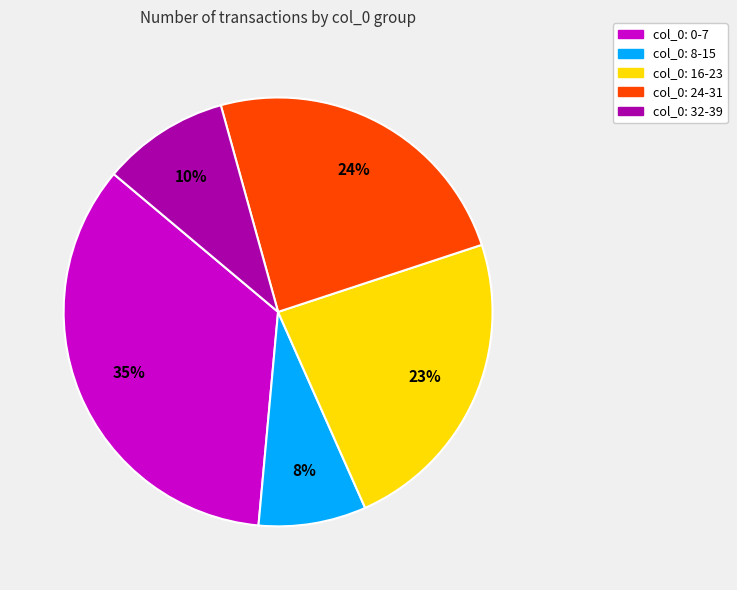

Is there a majority slice in this chart?

No